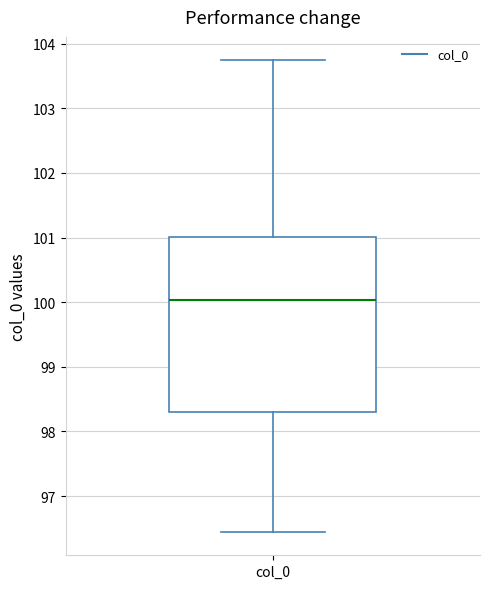

Where is the lower edge of the box for col_0 on the y-axis? The values are not printed on the chart, so give them approximately, as read against the axis.

98.3